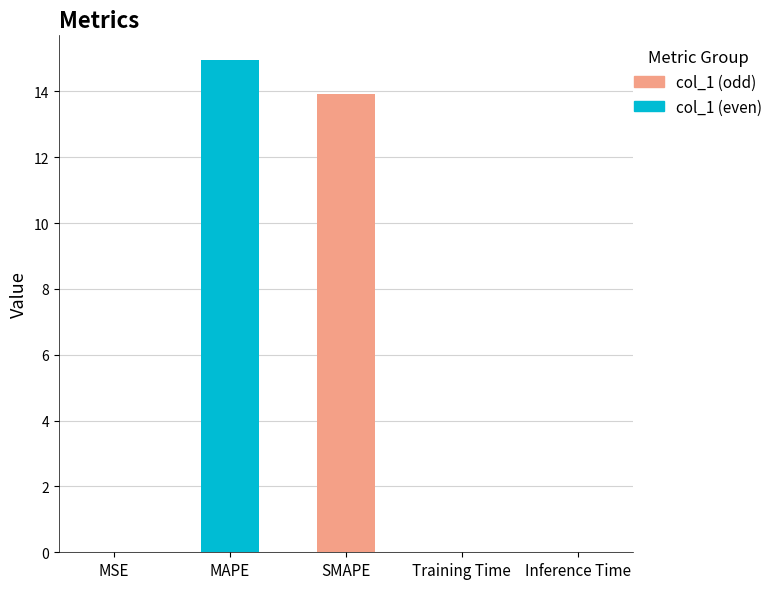

Is it true that the value at SMAPE is 13.9?

True